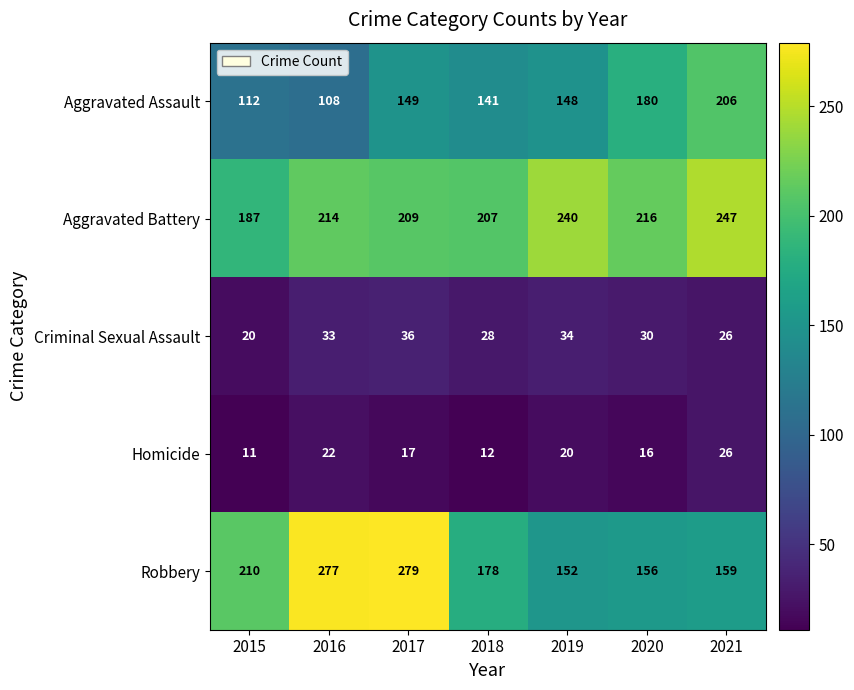

True or false: Homicide has a value of 20 at 2019.

True